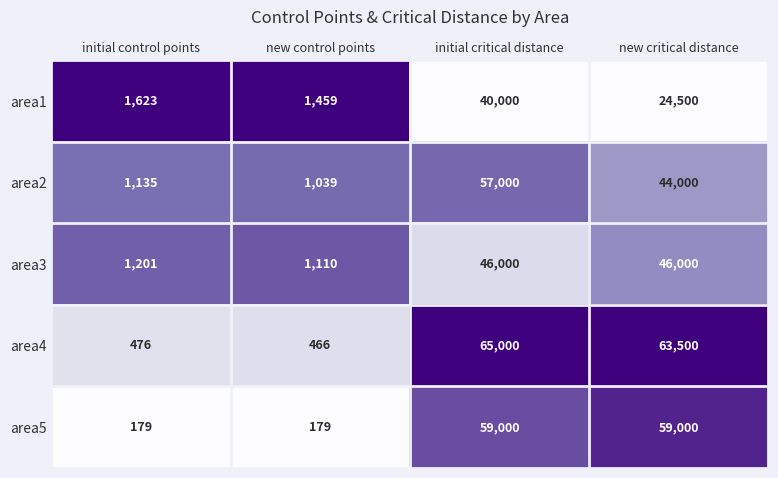

Reading left to right, extract all data points from this chart.

area1: initial control points=1623	new control points=1459	initial critical distance=40000	new critical distance=24500
area2: initial control points=1135	new control points=1039	initial critical distance=57000	new critical distance=44000
area3: initial control points=1201	new control points=1110	initial critical distance=46000	new critical distance=46000
area4: initial control points=476	new control points=466	initial critical distance=65000	new critical distance=63500
area5: initial control points=179	new control points=179	initial critical distance=59000	new critical distance=59000